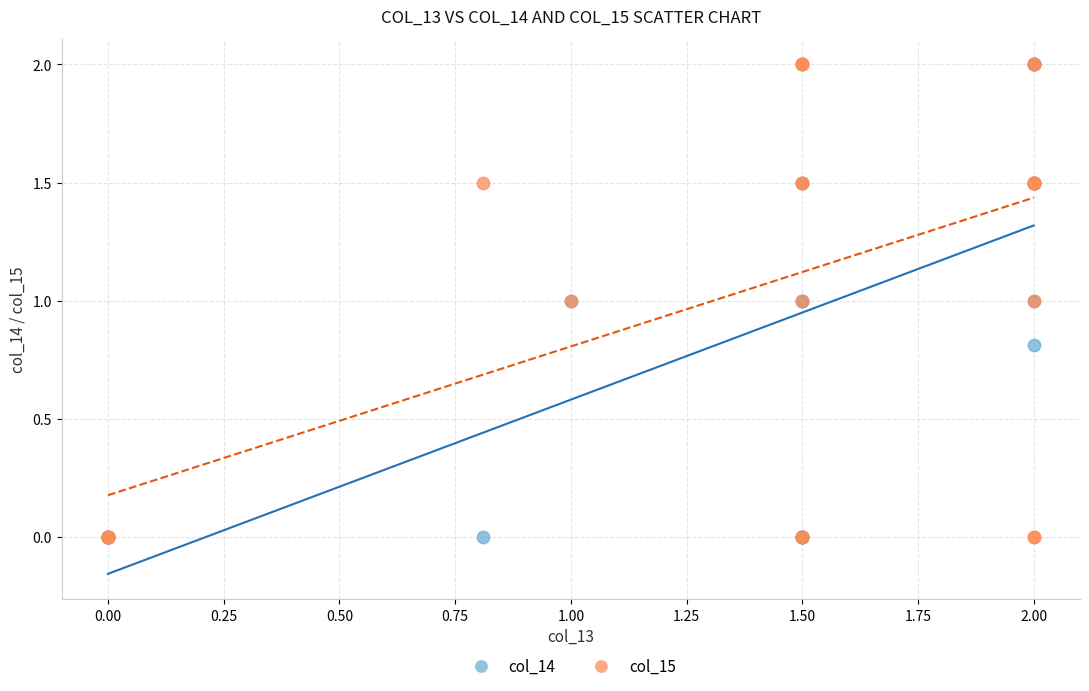

What are all the series names shown in the legend?

col_14, col_15